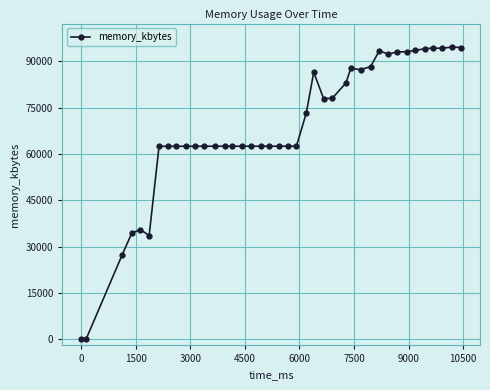

What is the difference between the second highest and second lowest values?

94432